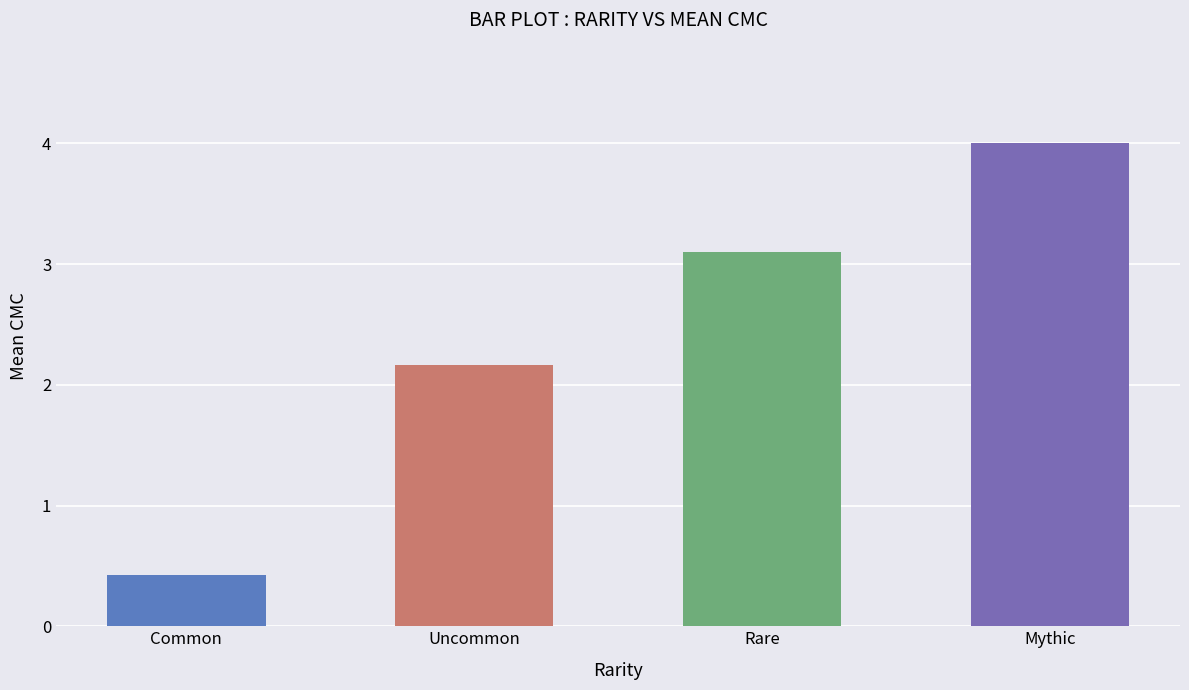

Reading left to right, what are all the values shown in this chart?

Common=0.4	Uncommon=2.2	Rare=3.1	Mythic=4.0